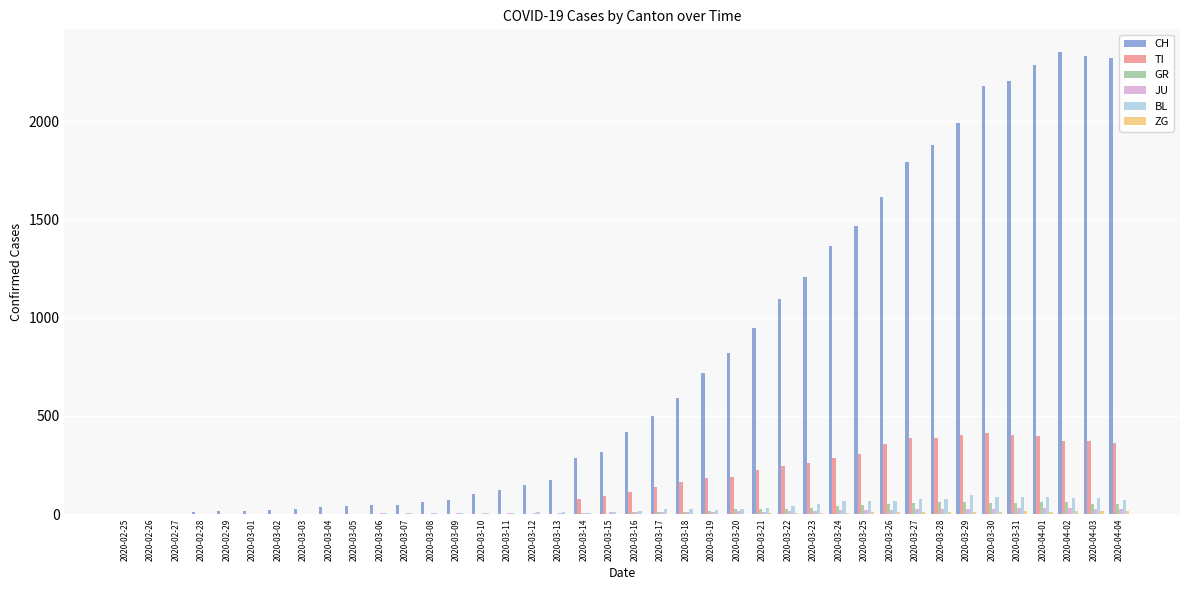

What is the sum of the JU values at 2020-03-11 and 2020-03-08?

11